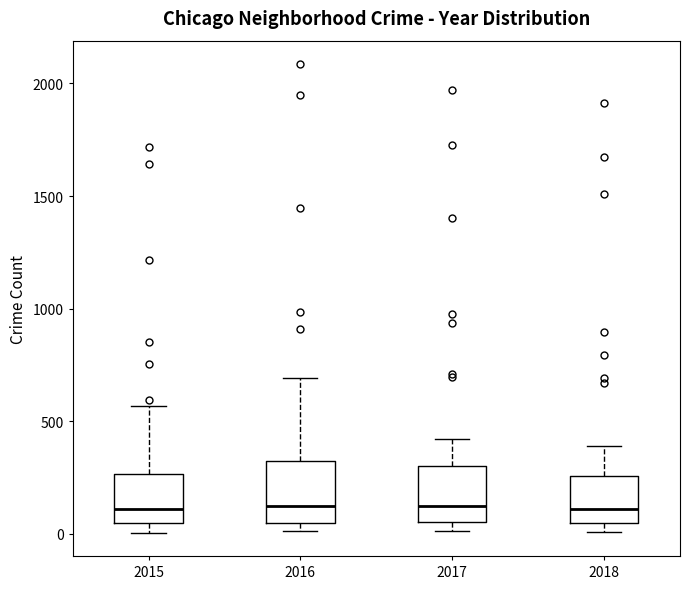

Reading left to right, transcribe this box plot: for each box, give where its median line is, the range the box spans, and where its two whiskers end, as read against the y-axis. The values are not printed on the chart, so give them approximately, as read against the axis.

2015: median 100, box 50 to 250, whiskers 0 to 550
2016: median 150, box 50 to 300, whiskers 0 to 700
2017: median 100, box 50 to 300, whiskers 0 to 400
2018: median 100, box 50 to 250, whiskers 0 to 400